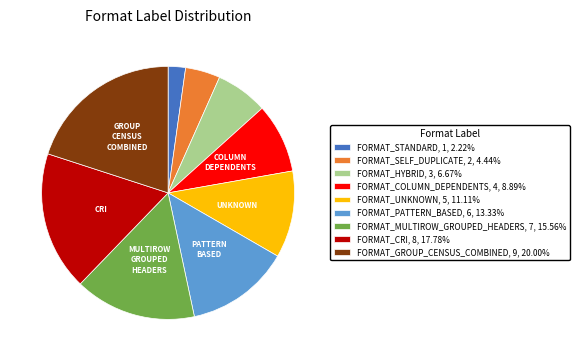

Does FORMAT_CRI, 8, 17.78% represent more than half of the total?

No